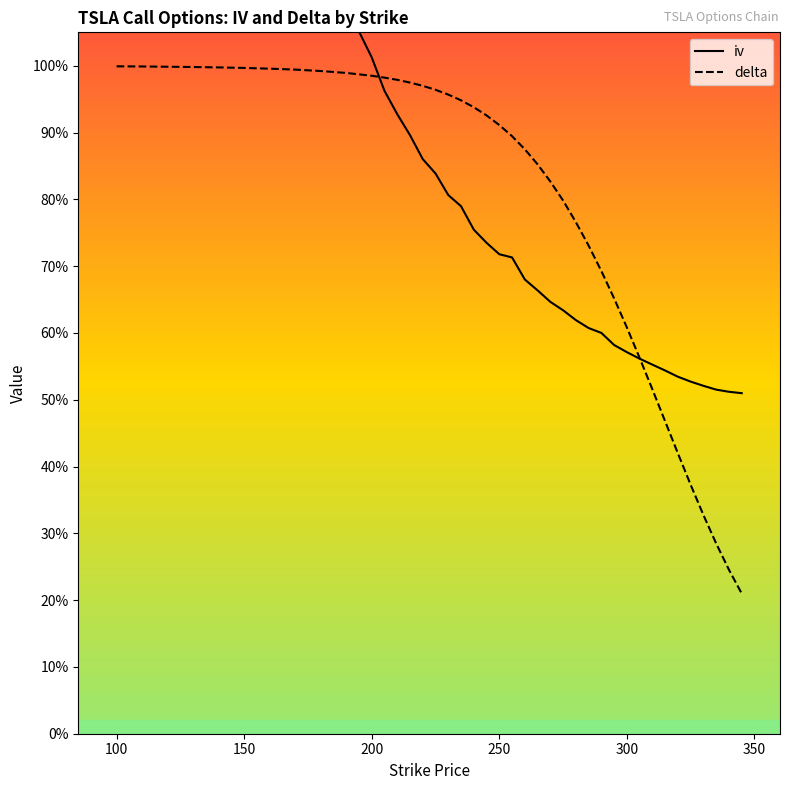

Rank the series by their maximum value, from lowest to highest.

delta, iv